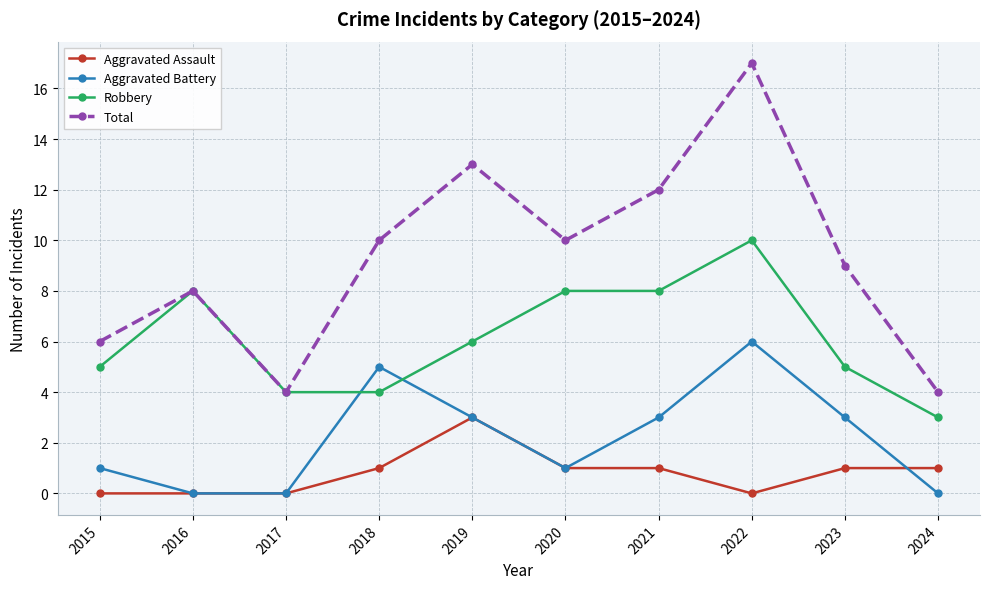

What is the value of the Total point at the 10th from the left?

4